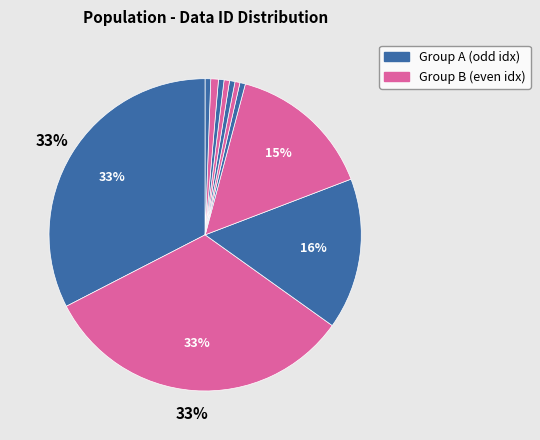

Is there a majority slice in this chart?

No